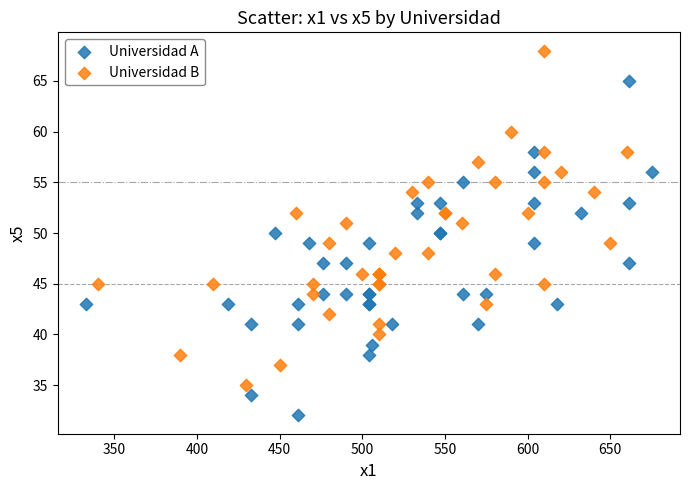

Which series contains the highest Y value?

Universidad B